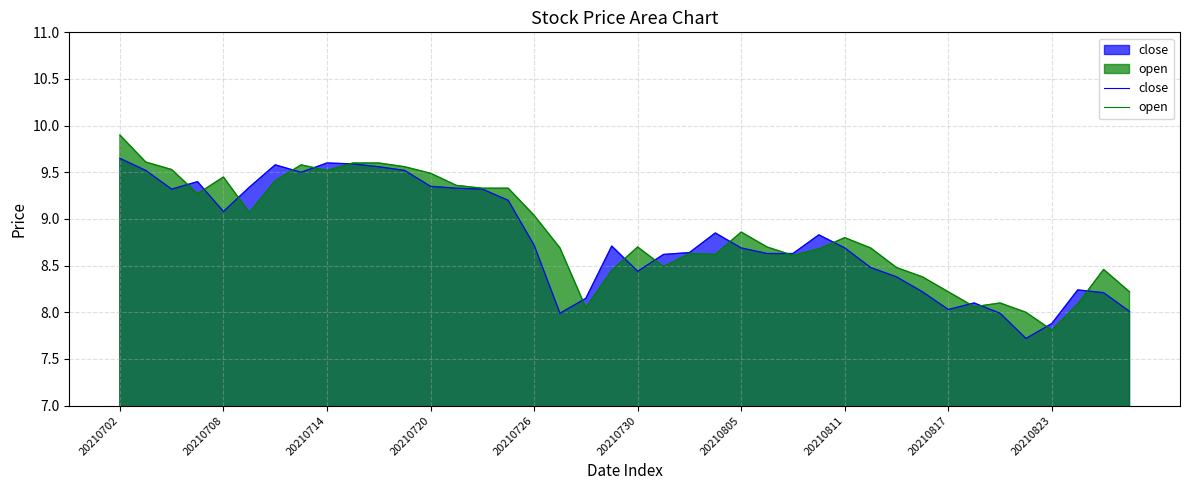

At which category is the sum across all series the highest?

20210702